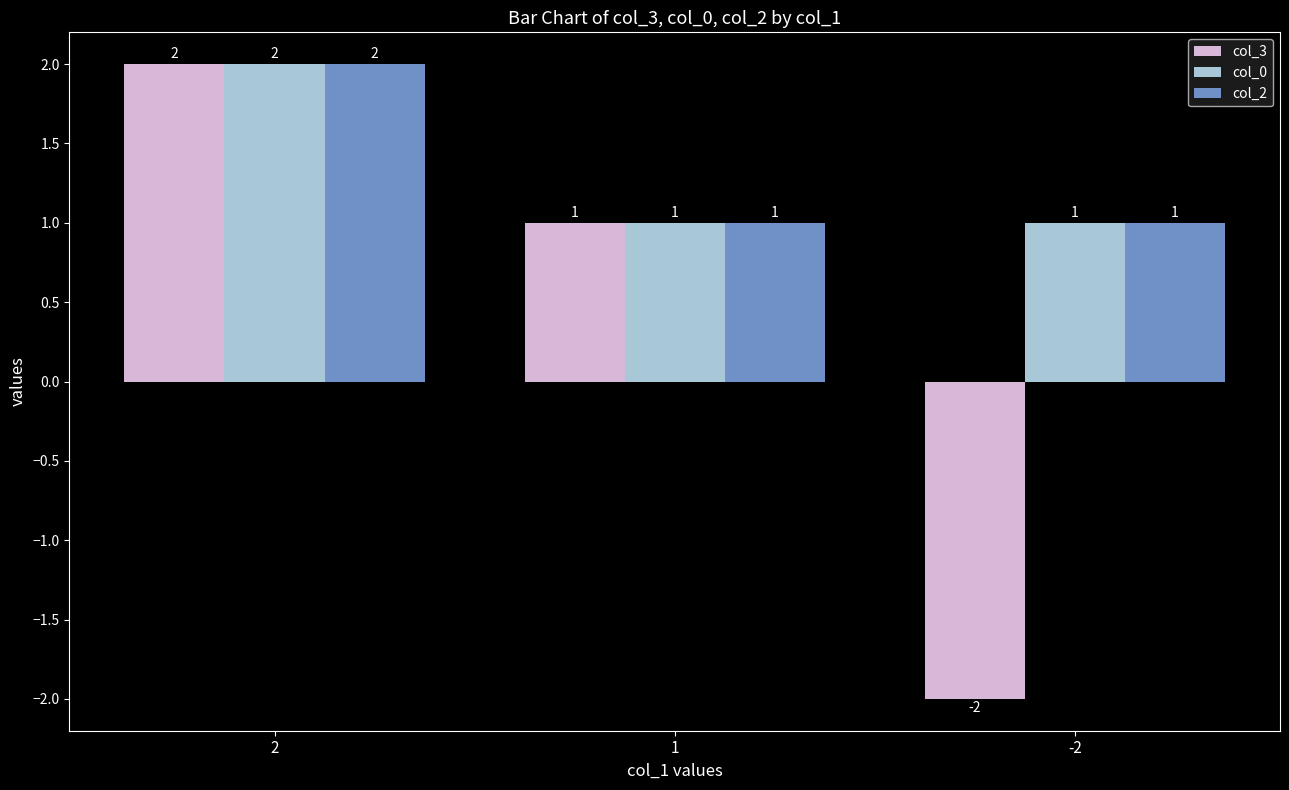

What is the value of the col_2 bar at the 3rd from the left?

1